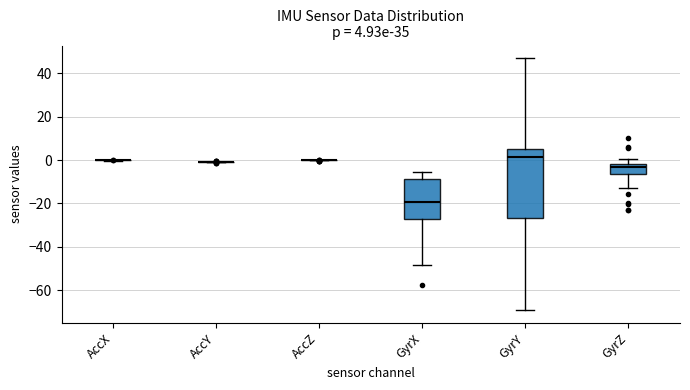

Comparing the boxes themselves (not the whiskers), which one is the tallest?

GyrY